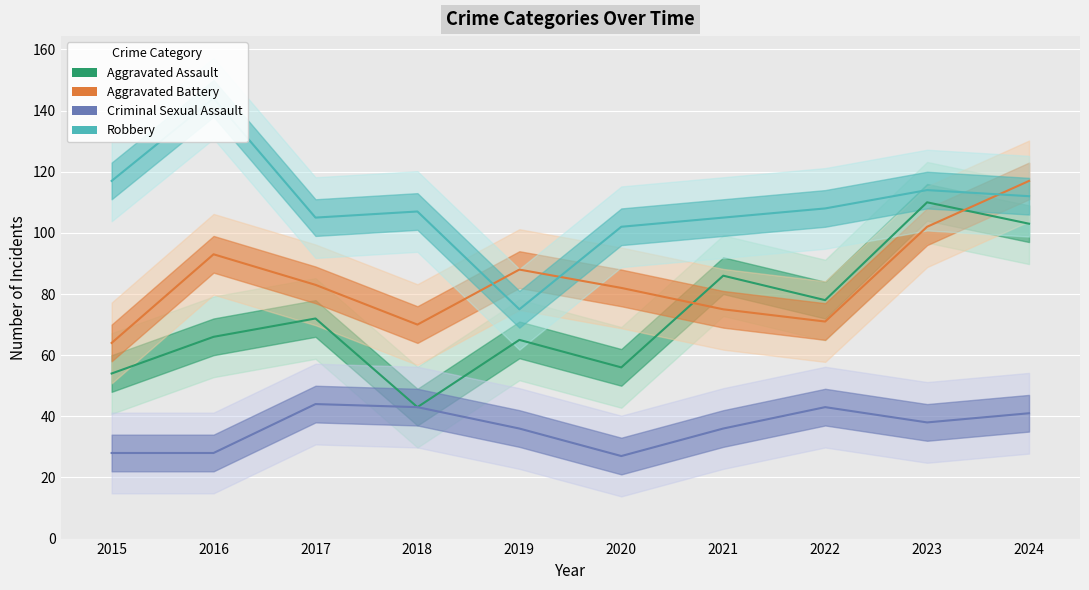

List the series in order of their overall mean, lowest first.

Criminal Sexual Assault, Aggravated Assault, Aggravated Battery, Robbery